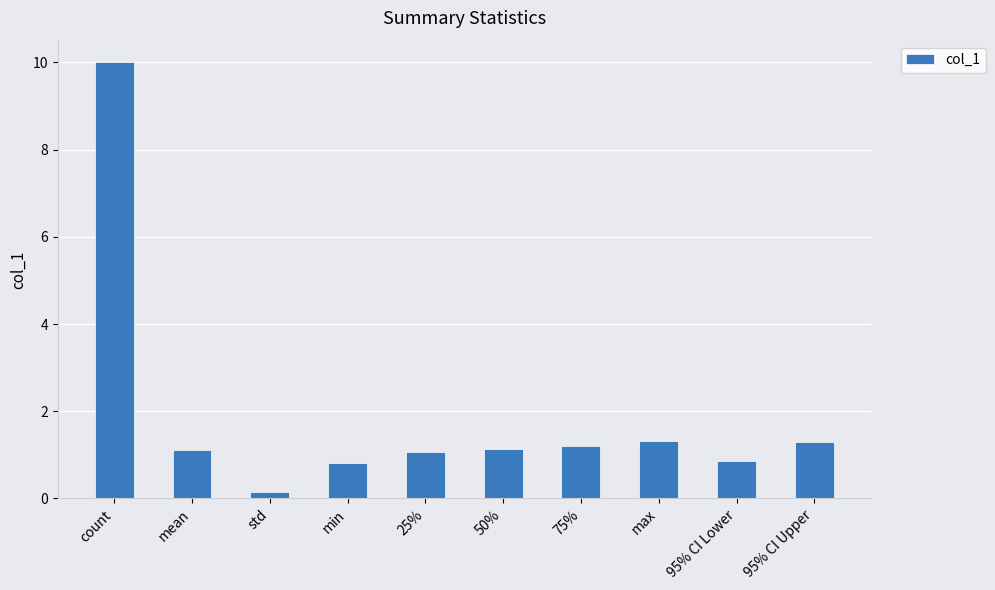

What position from the right is std?

8